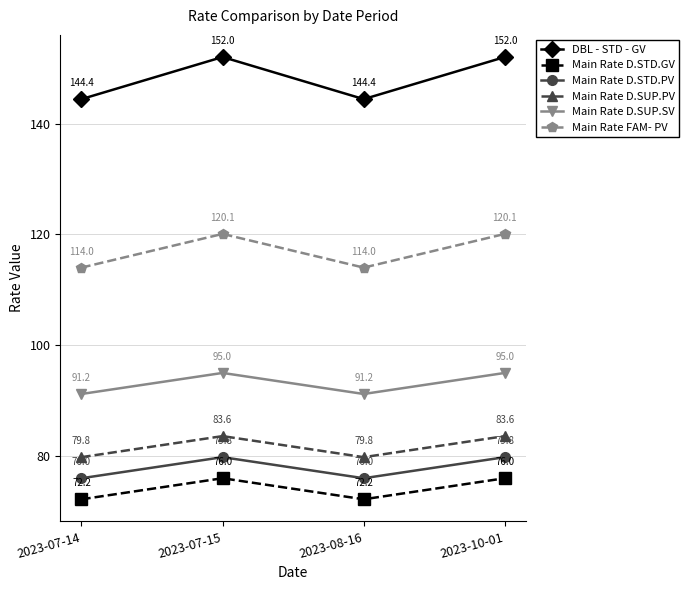

Read the Main Rate D.SUP.SV value at 2023-08-16.

91.2